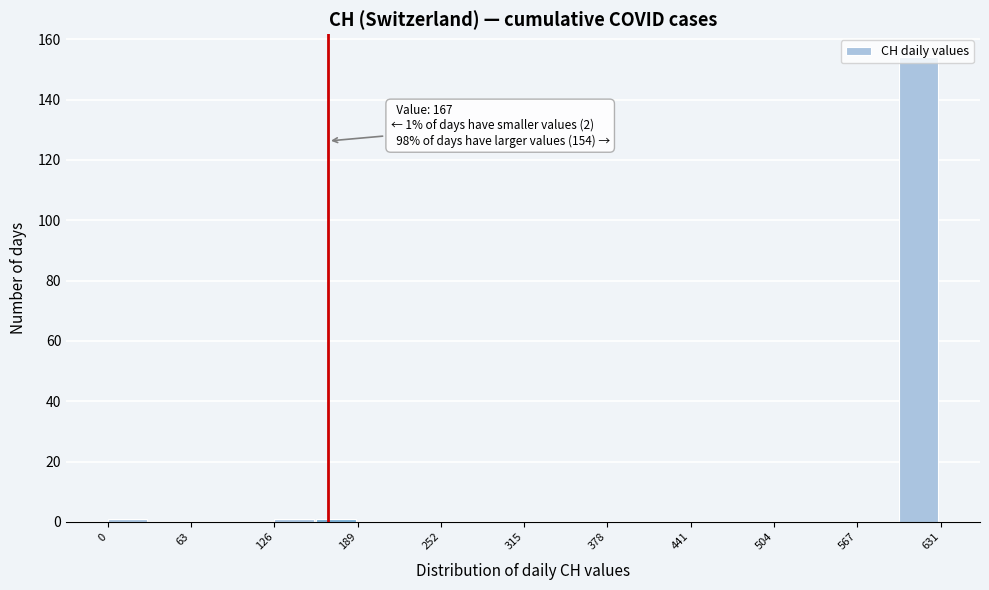

Around what value on the x-axis is the tallest bar? Give the approximate position of its centre, as read against the axis.

610